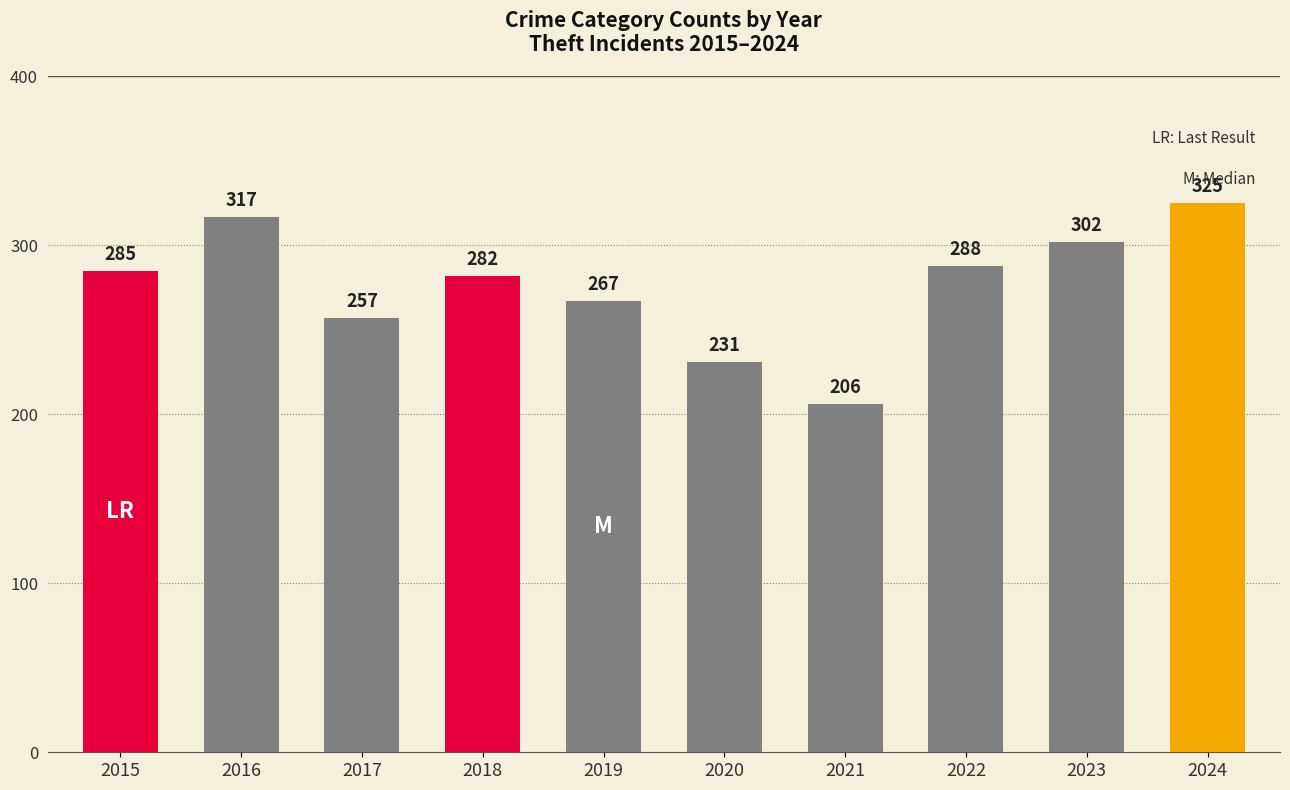

The chart shows a value of 257 at 2017. True or false?

True